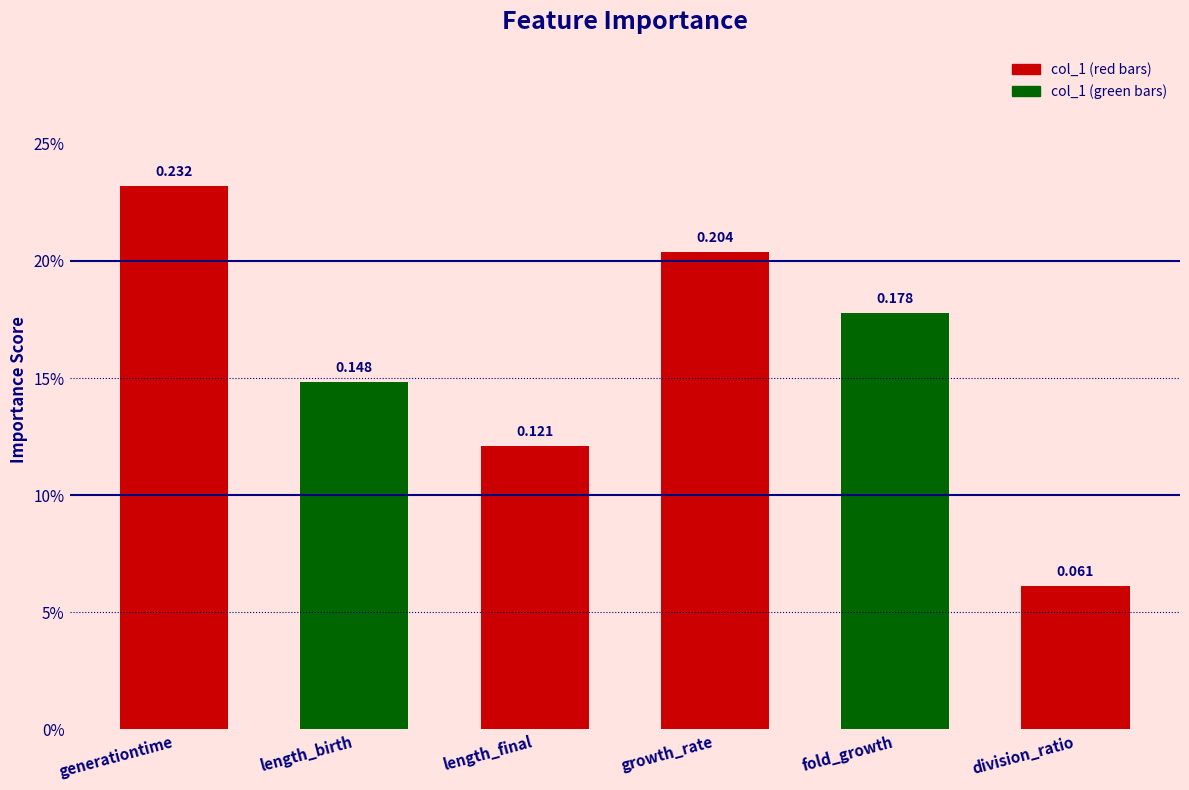

Reading left to right, list all the values displayed in this chart.

0.2	0.1	0.1	0.2	0.2	0.1